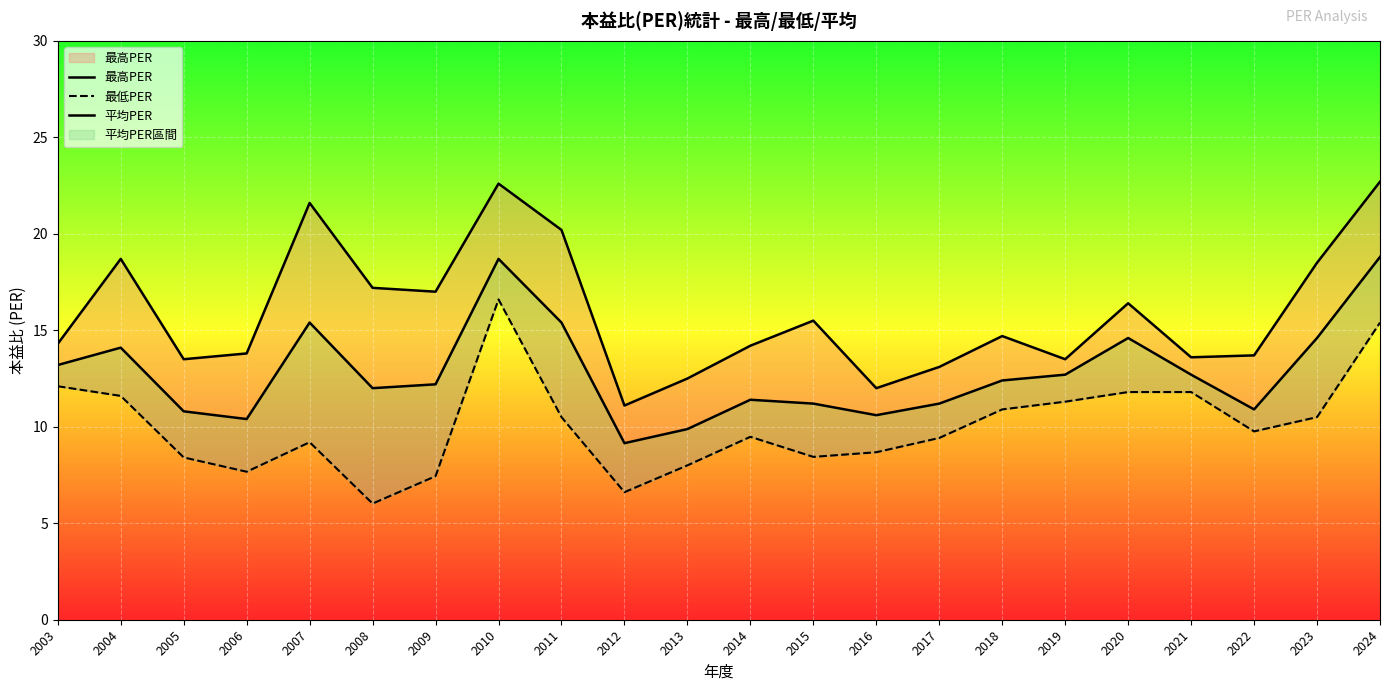

At how many categories does at least one series exceed 12?

20